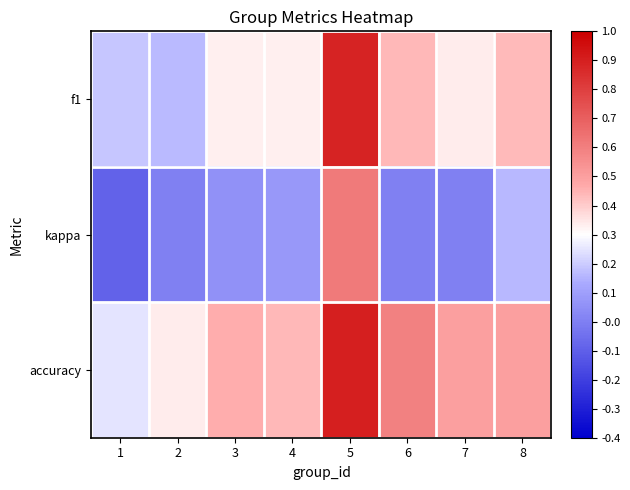

What is the total value across all series at 7?

0.8